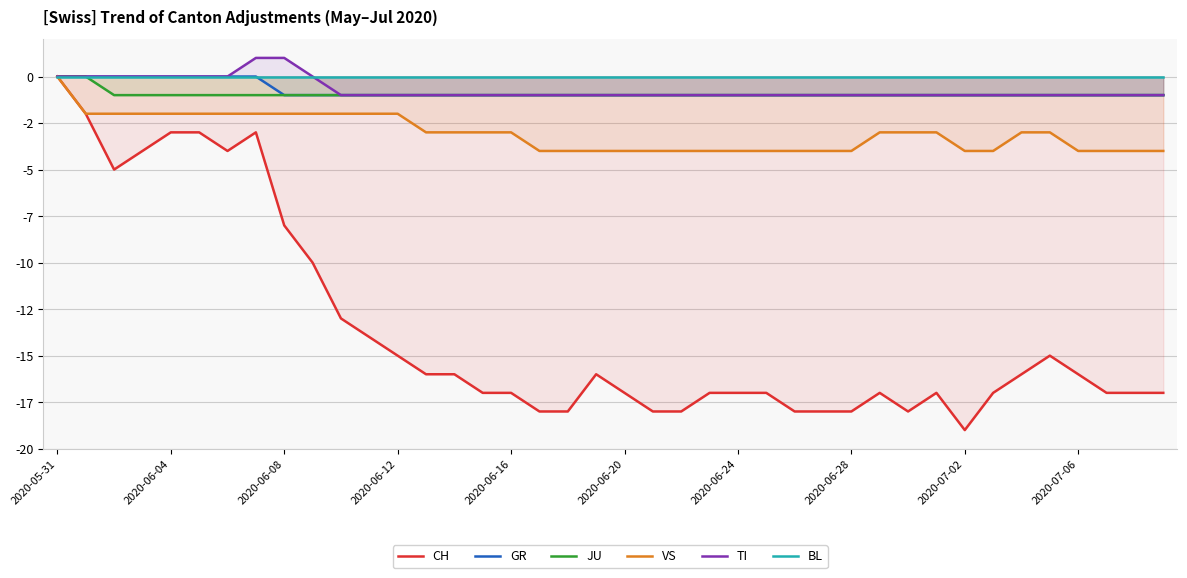

How many JU values are between -1 and 0?

40